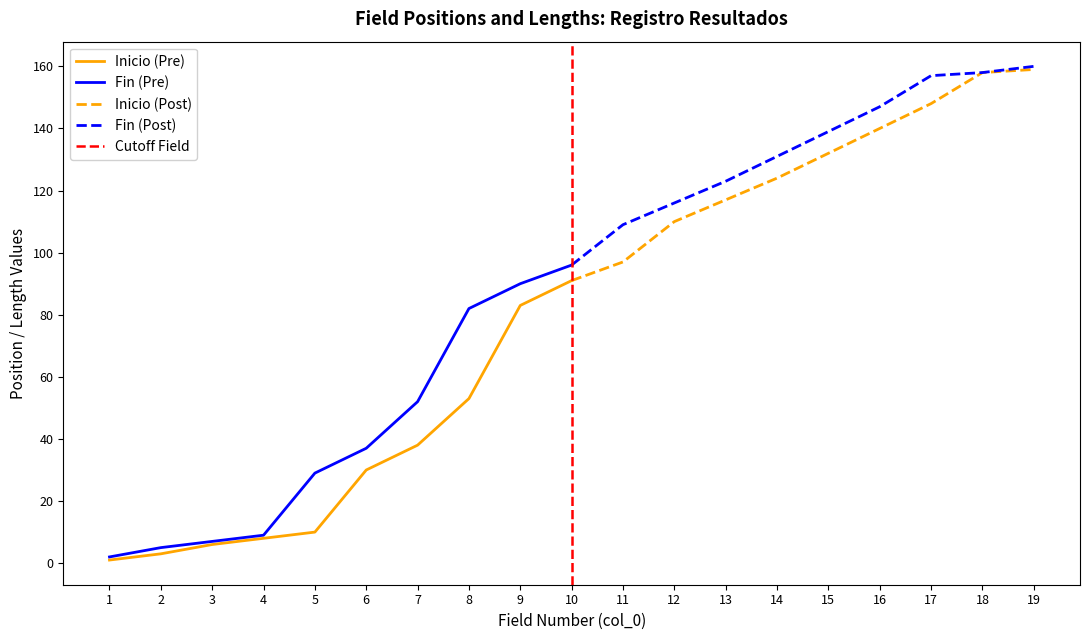

What value does the Fin series have at 9, to the nearest 50?

100